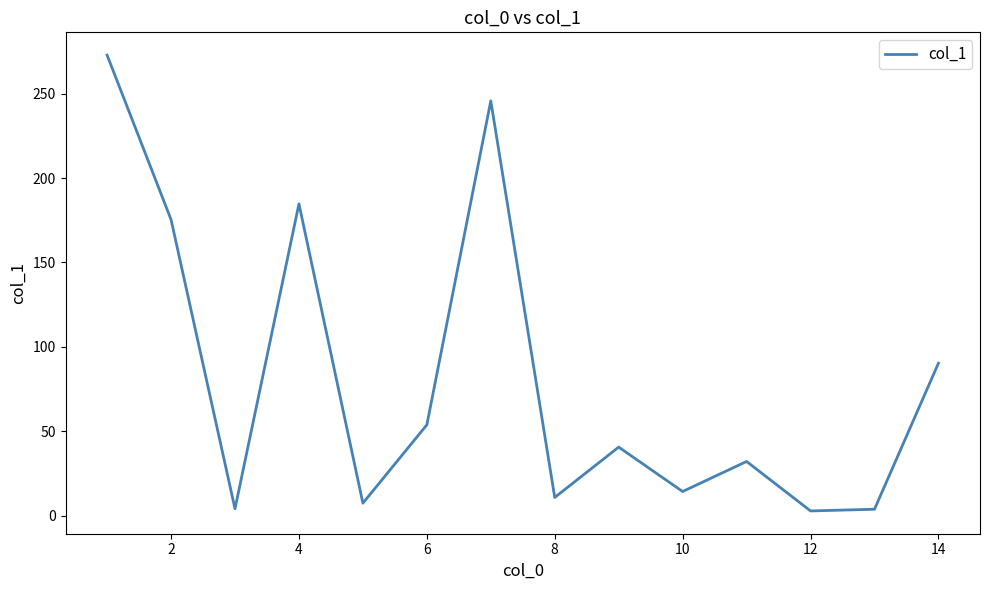

What is the difference between the maximum and minimum values?

270.0